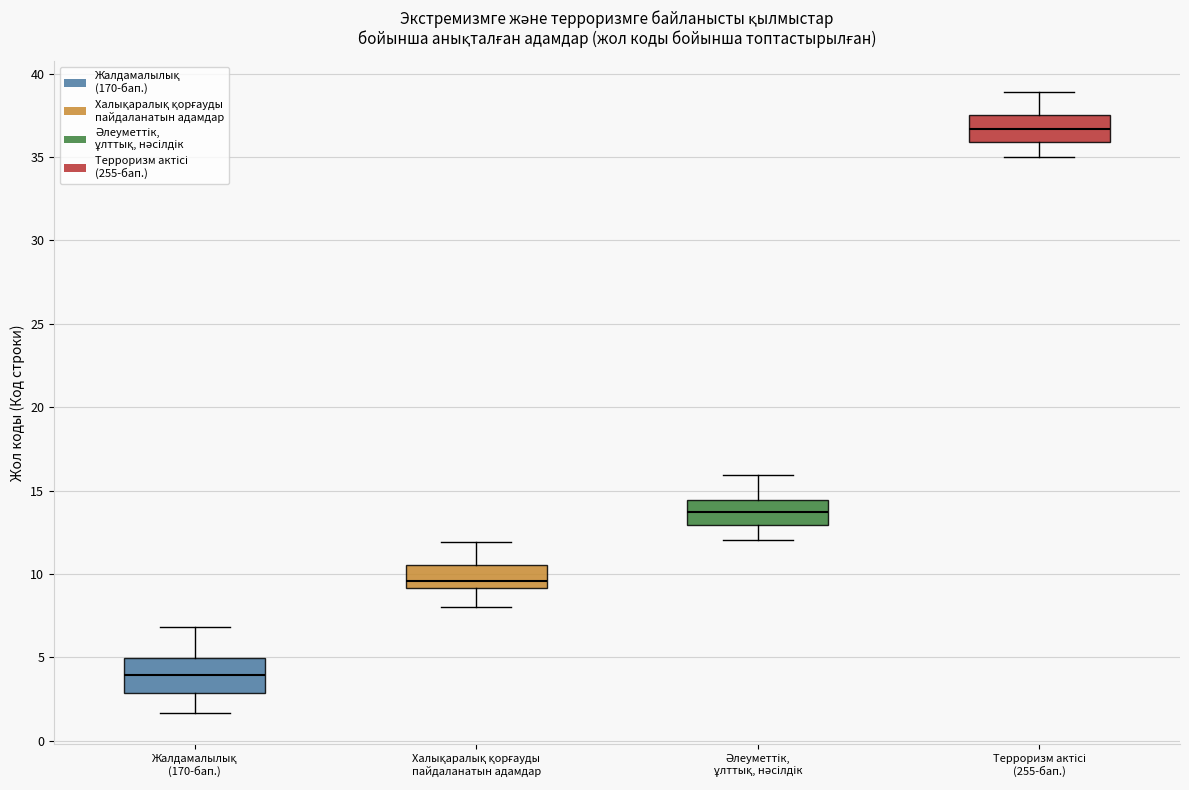

Which box has the highest median line?

Терроризм актісі (255-бап.)